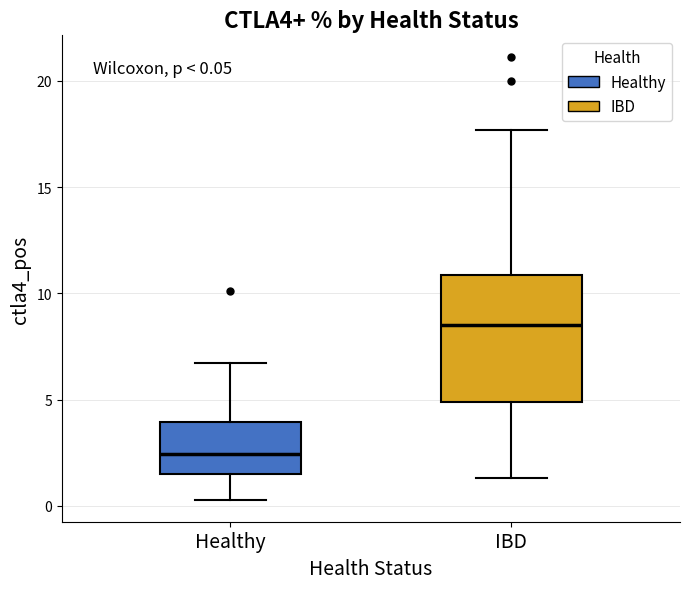

Comparing the boxes themselves (not the whiskers), which one is the tallest?

IBD